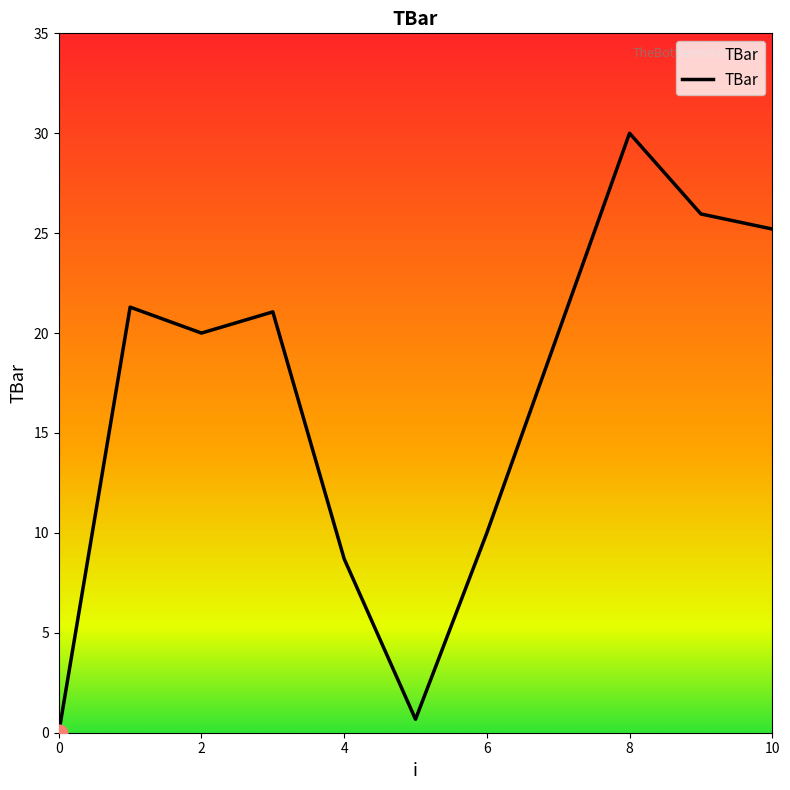

What is the greatest value displayed?

30.0